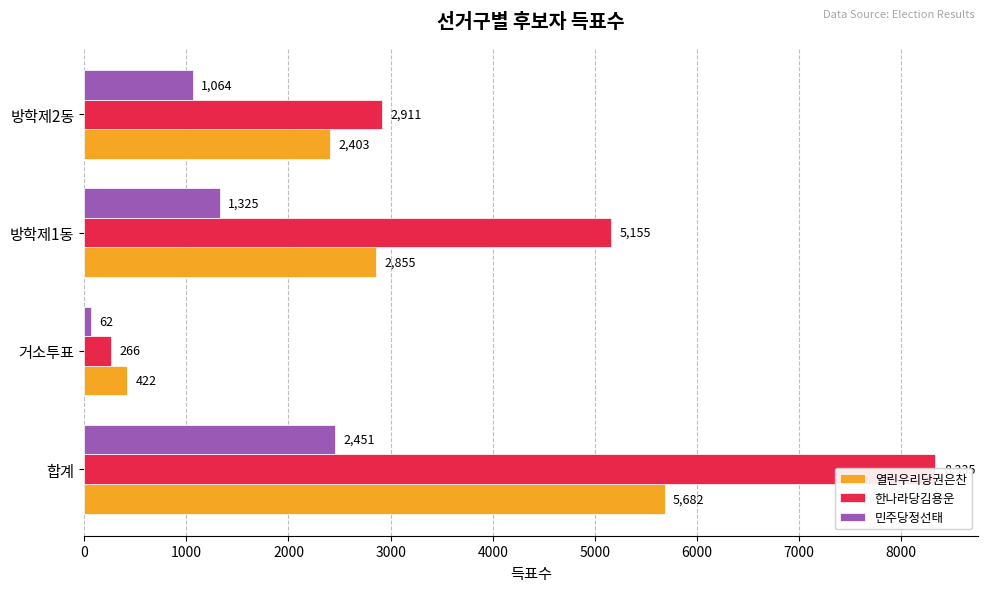

What is the difference between the maximum and second lowest values in the 열린우리당권은찬 series?

3279